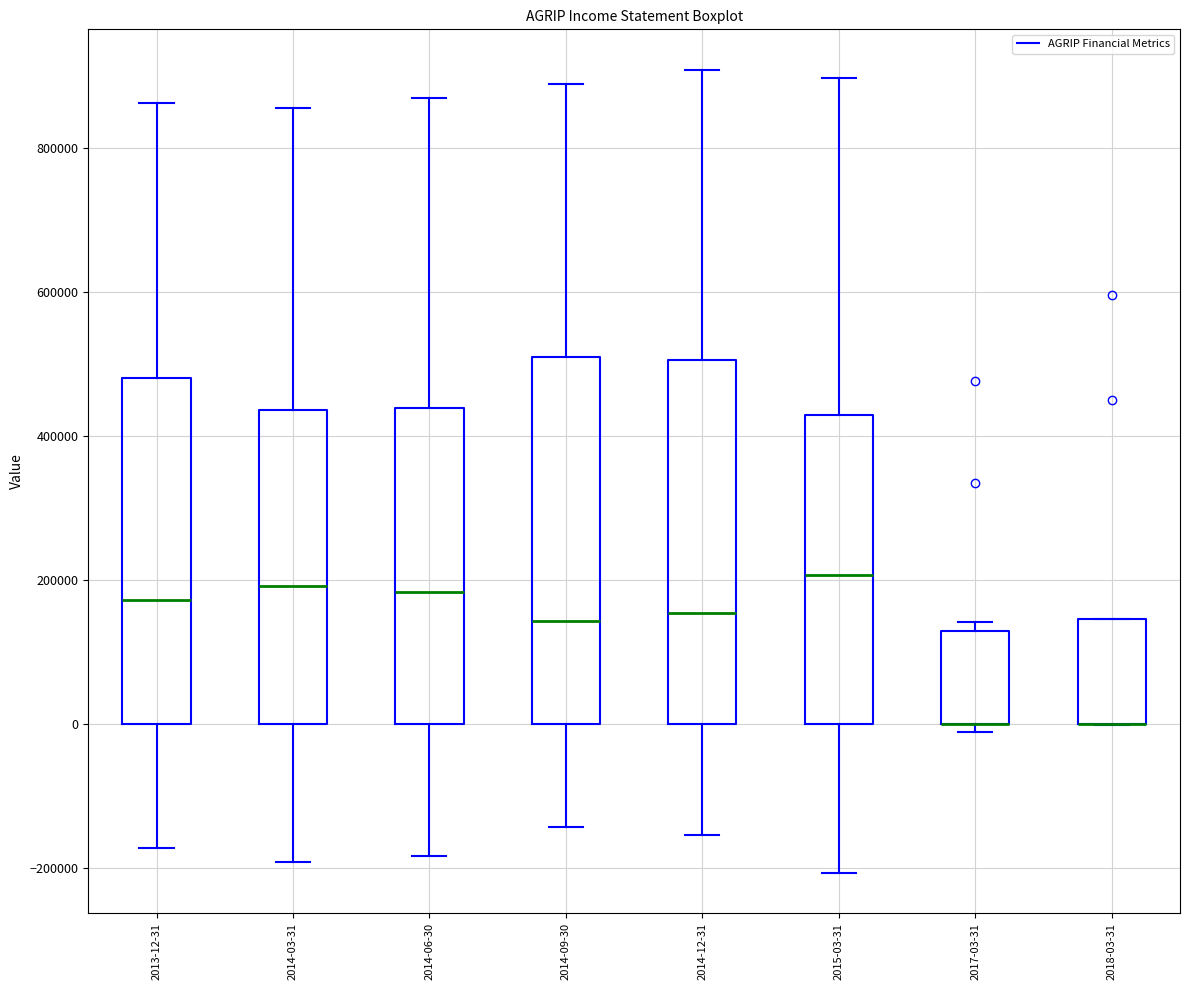

Reading left to right, read every box against the y-axis: the position of its median line, the range the box covers, and the ends of its whiskers. The values are not printed on the chart, so give them approximately, as read against the axis.

2013-12-31: median 180000, box 0 to 480000, whiskers -180000 to 860000
2014-03-31: median 200000, box 0 to 440000, whiskers -200000 to 860000
2014-06-30: median 180000, box 0 to 440000, whiskers -180000 to 860000
2014-09-30: median 140000, box 0 to 500000, whiskers -140000 to 880000
2014-12-31: median 160000, box 0 to 500000, whiskers -160000 to 900000
2015-03-31: median 200000, box 0 to 420000, whiskers -200000 to 900000
2017-03-31: median 0 (drawn on the box's lower edge), box 0 to 120000, whiskers -20000 to 140000
2018-03-31: median 0 (drawn on the box's lower edge), box 0 to 140000, whiskers 0 to 140000